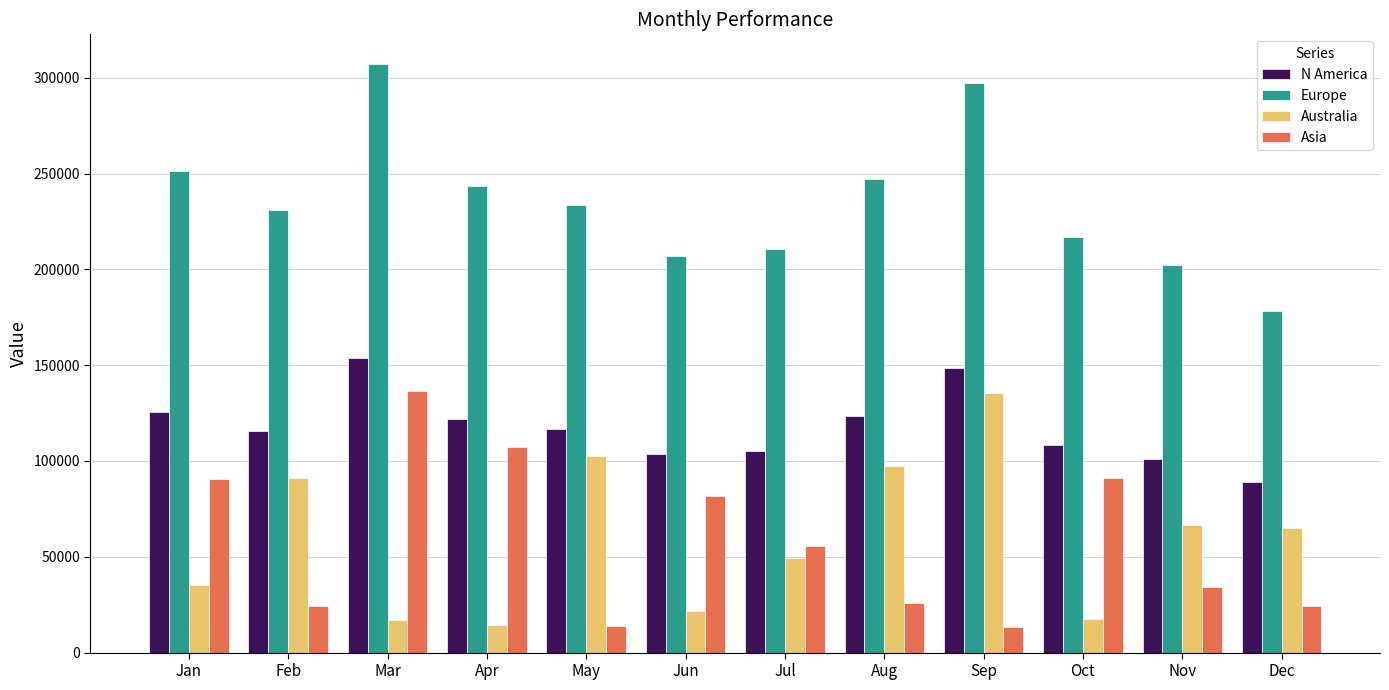

At which label does Australia reach its peak?

Sep